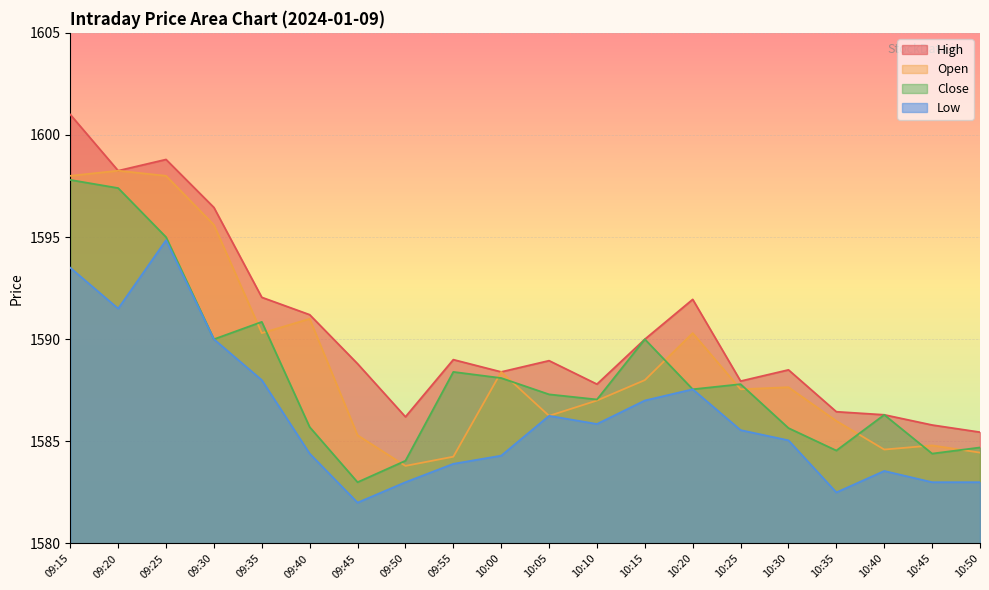

Which has a higher value, 09:40 or 10:35?

09:40